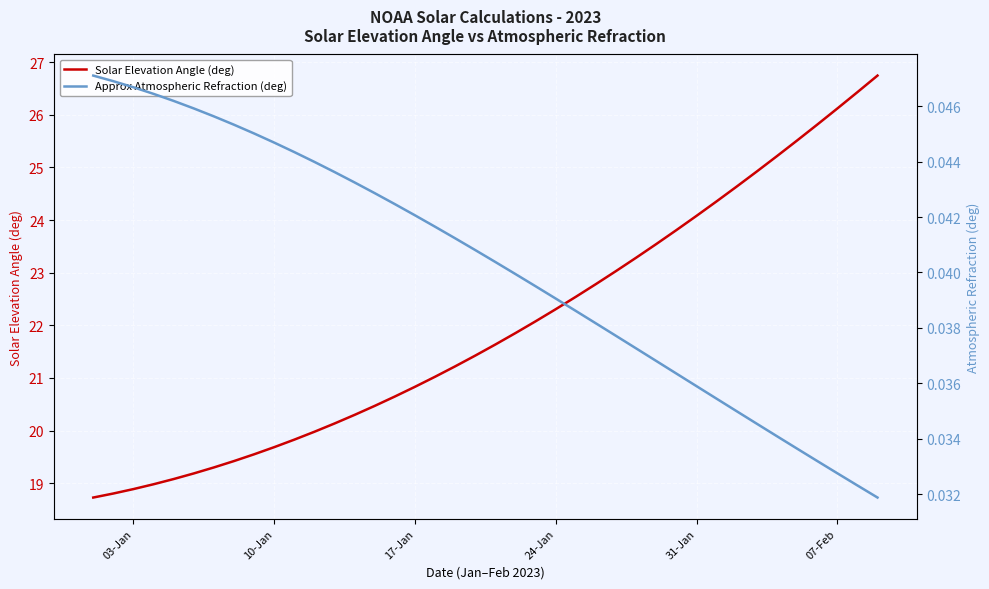

What is the highest value of the Solar Elevation Angle (deg) series?

26.7